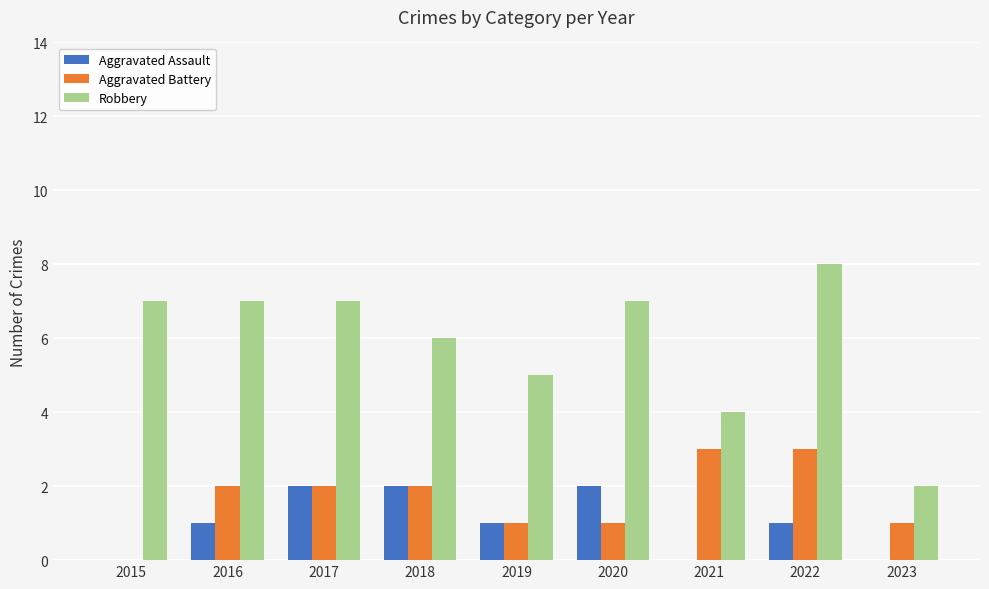

What is the sum of the Robbery values at 2020 and 2021?

11